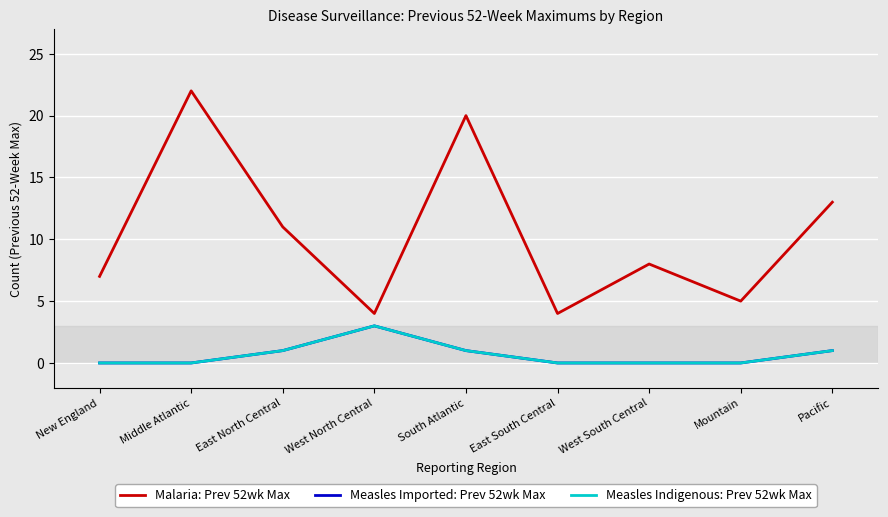

Does the chart display data point markers on the line(s)?

No